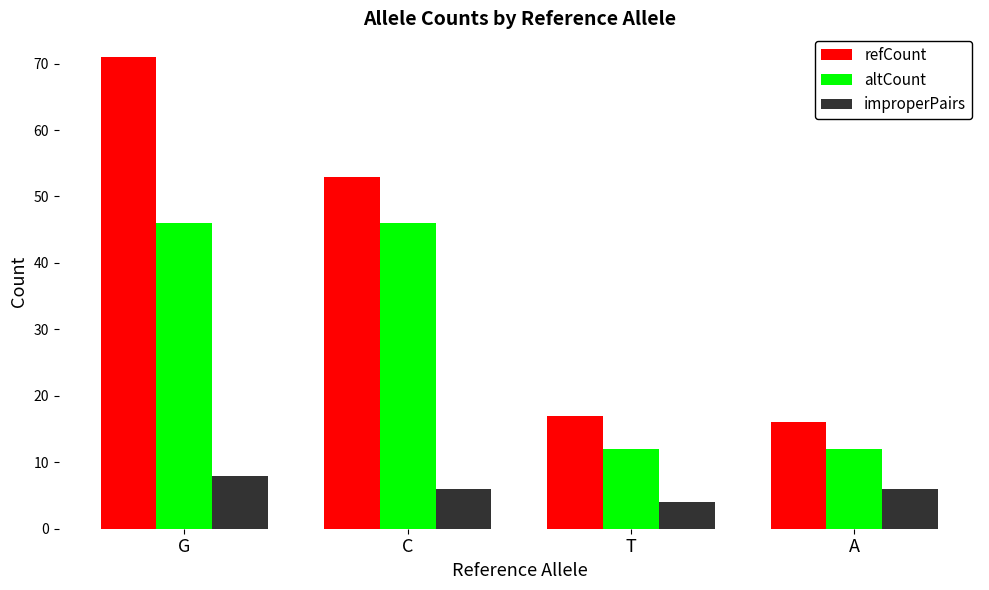

Count the number of categories in the chart.

4